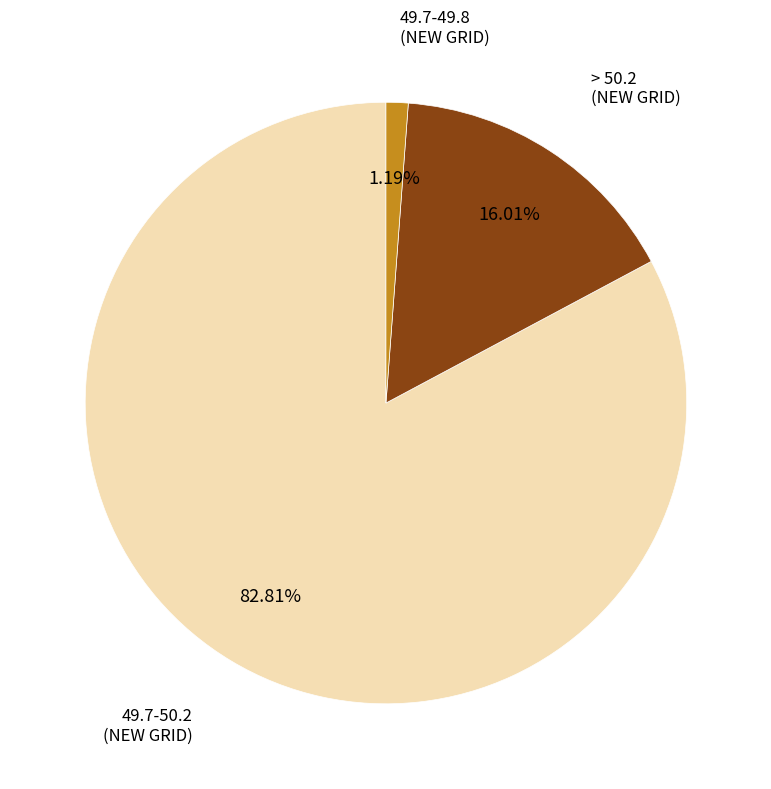

To the nearest percent, what is the average slice percentage?

33%